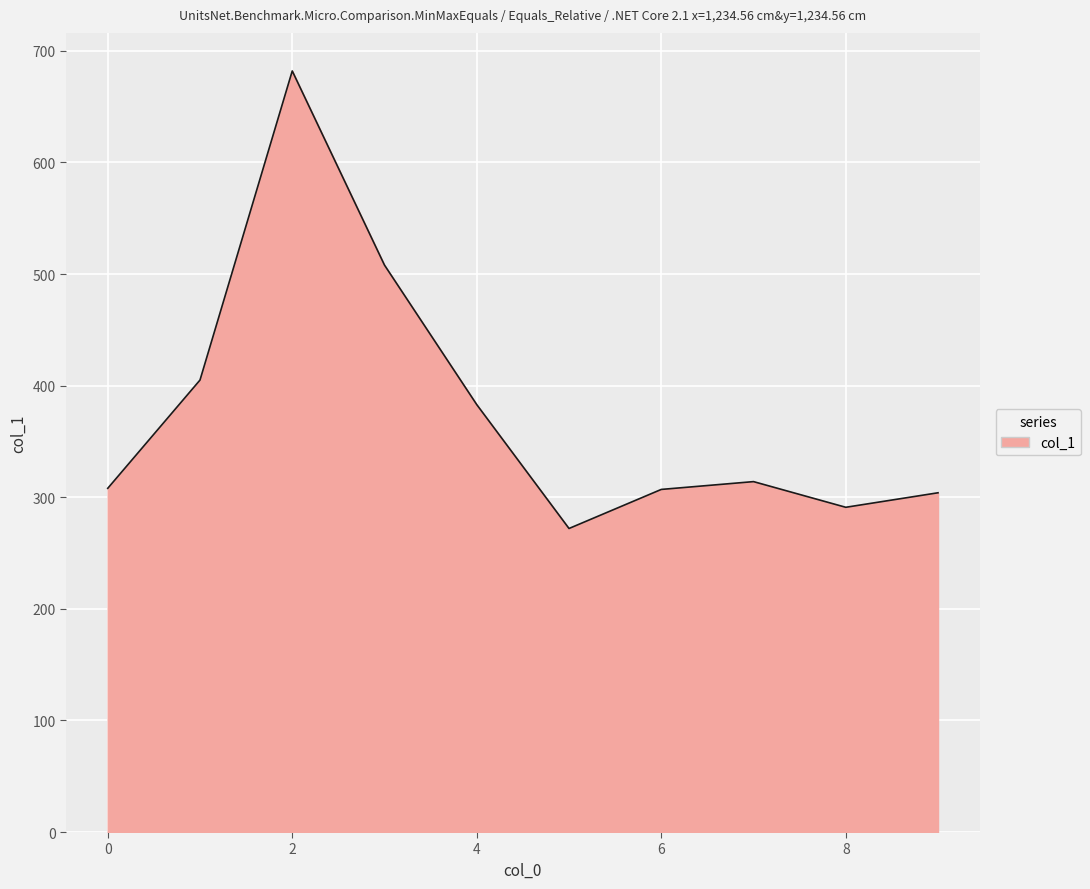

What is the greatest value displayed?

682